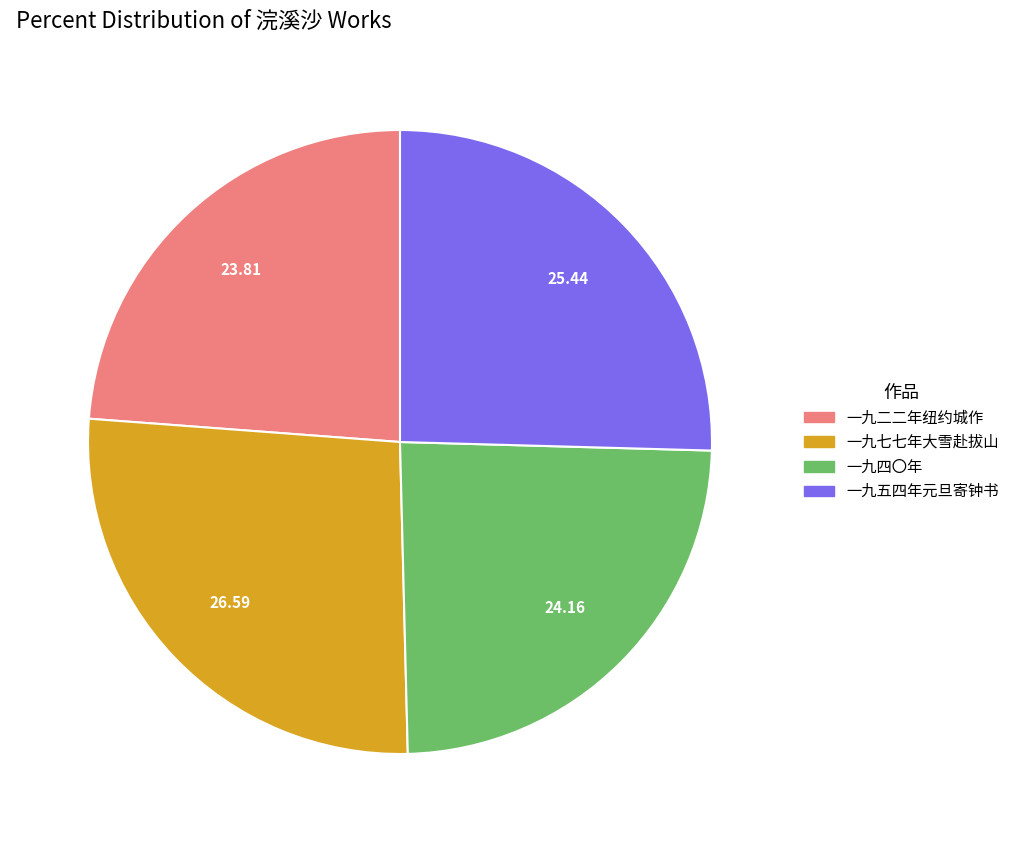

How many slices are in this pie chart?

4